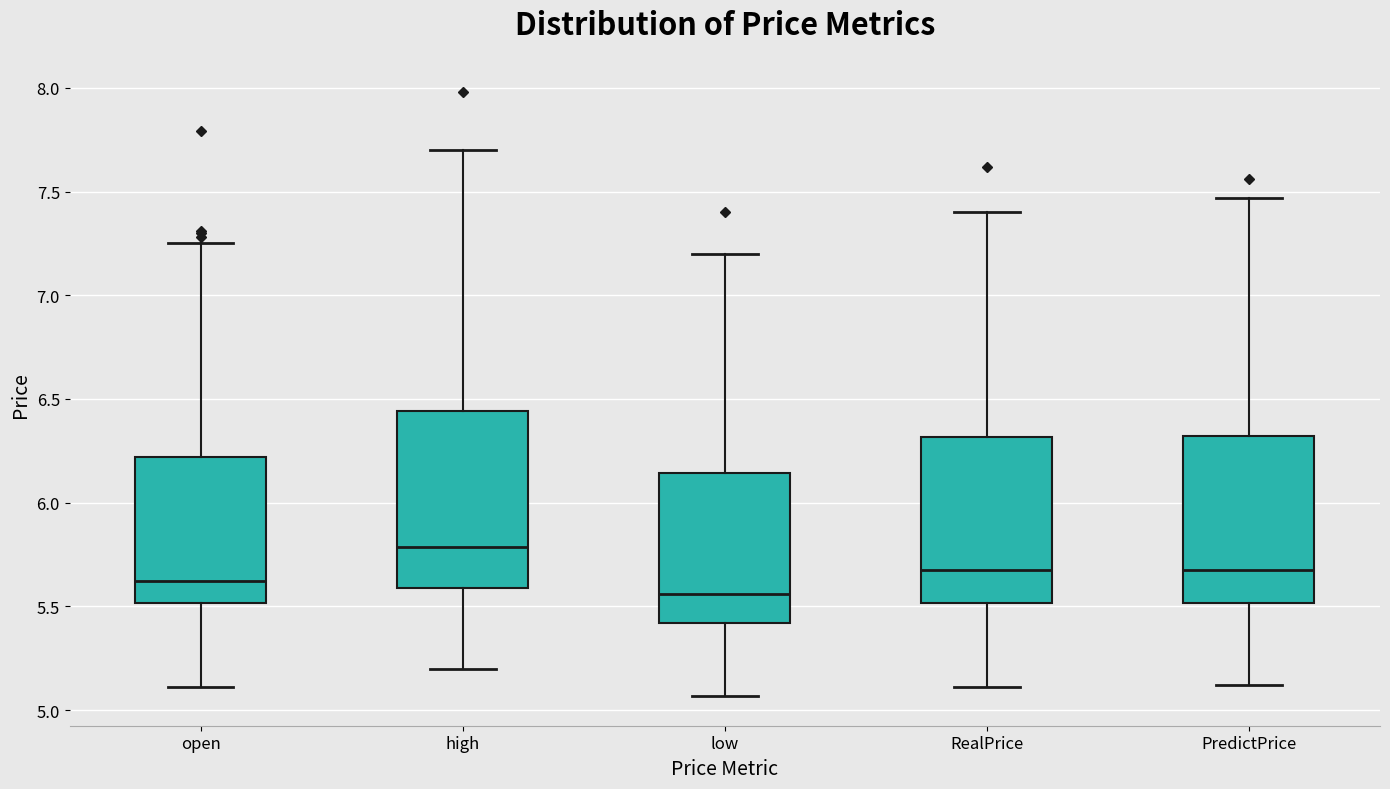

Where does the lower whisker of the box for RealPrice end on the y-axis? The values are not printed on the chart, so give them approximately, as read against the axis.

5.10